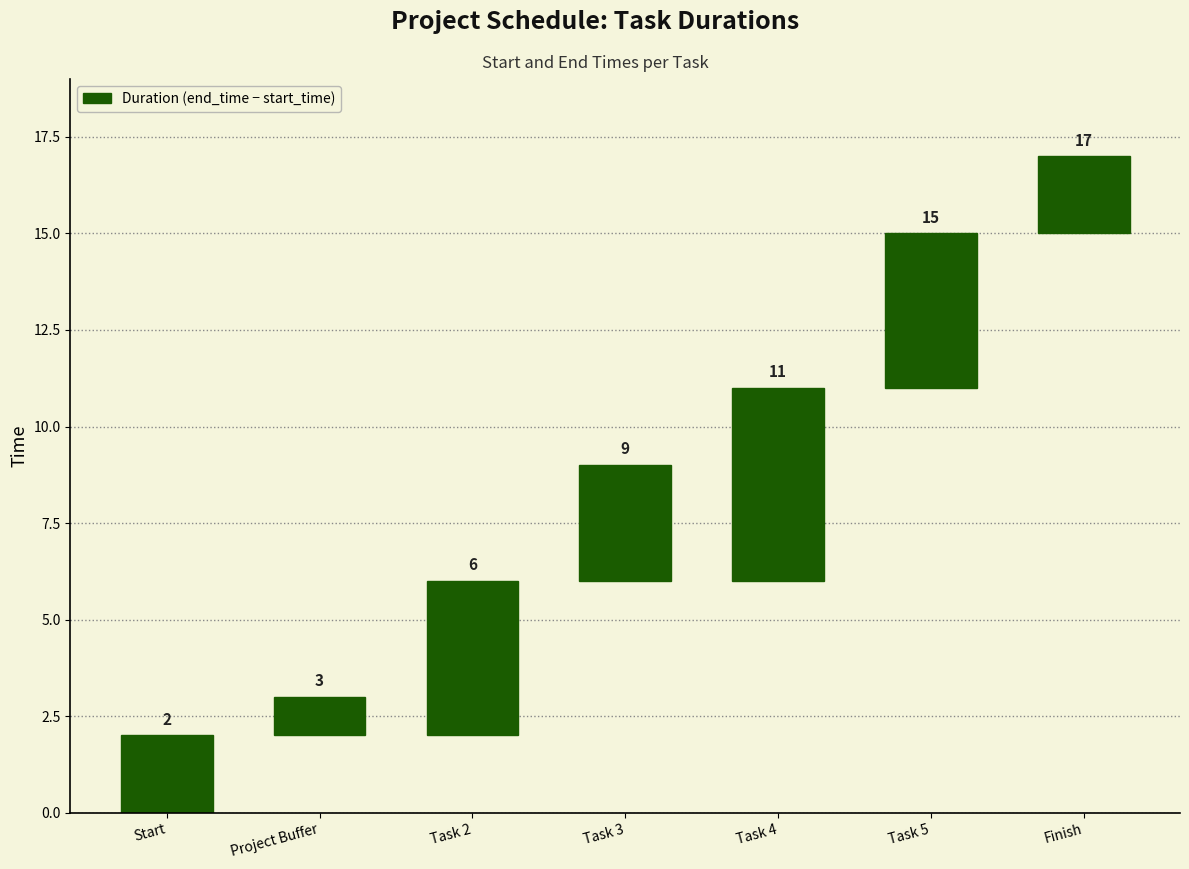

List the labels in order of value, largest first.

Task 4, Task 2, Task 5, Task 3, Start, Finish, Project Buffer